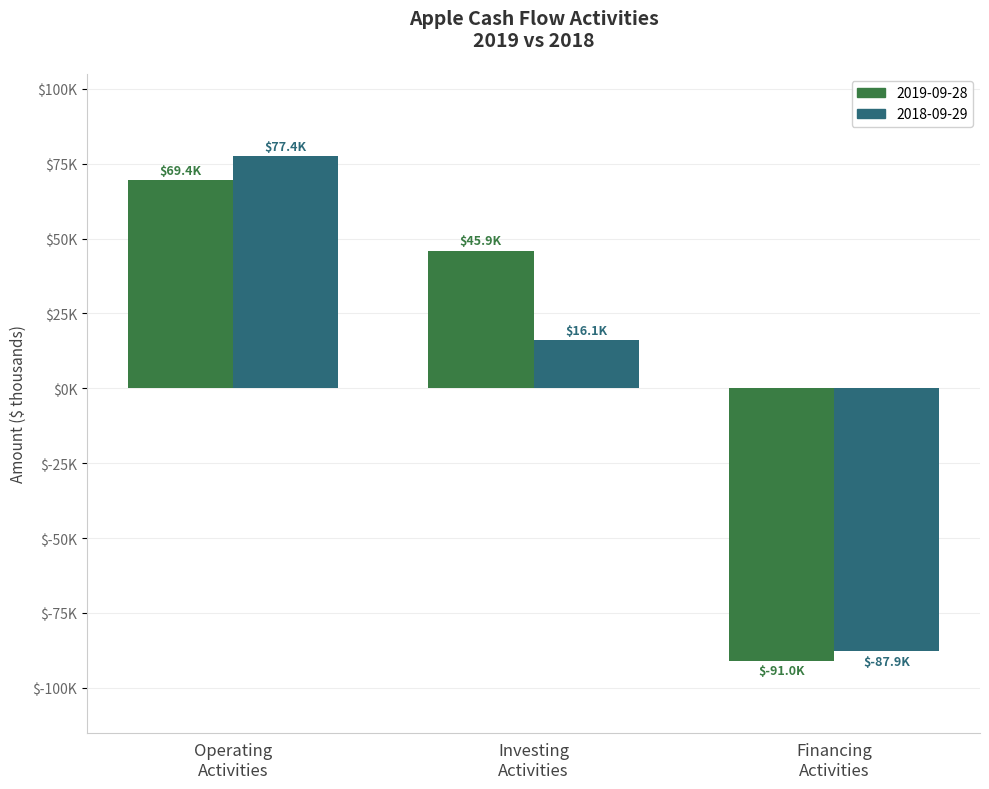

What are all the series names shown in the legend?

2019-09-28, 2018-09-29